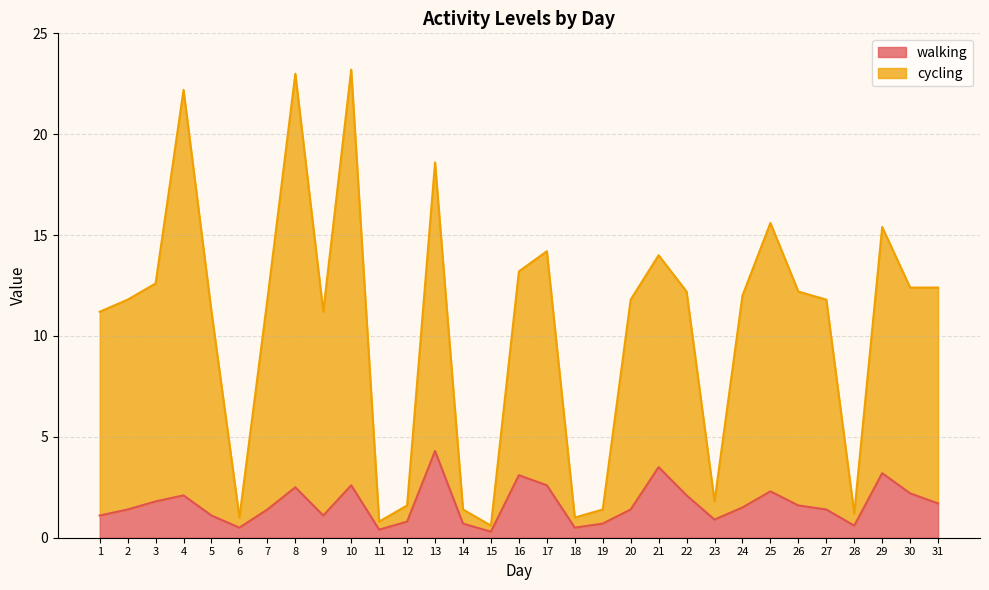

Rank the series at 7 from lowest to highest value.

walking, cycling